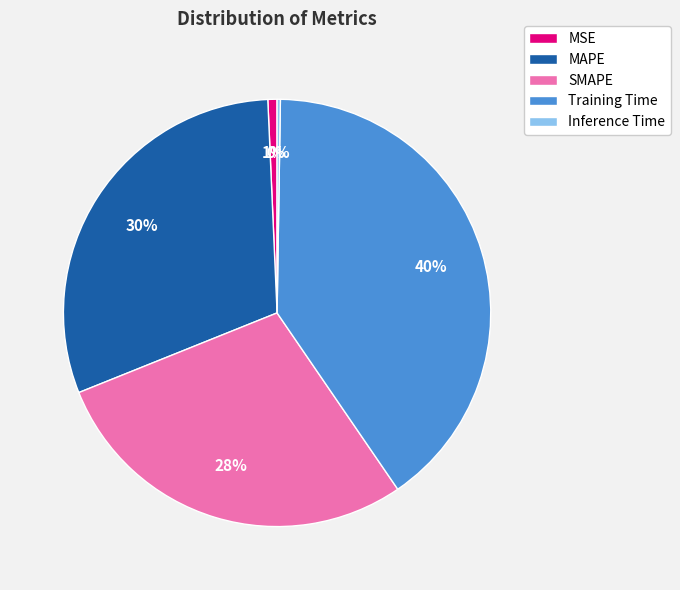

To the nearest percent, what percentage of the pie is Training Time?

40%